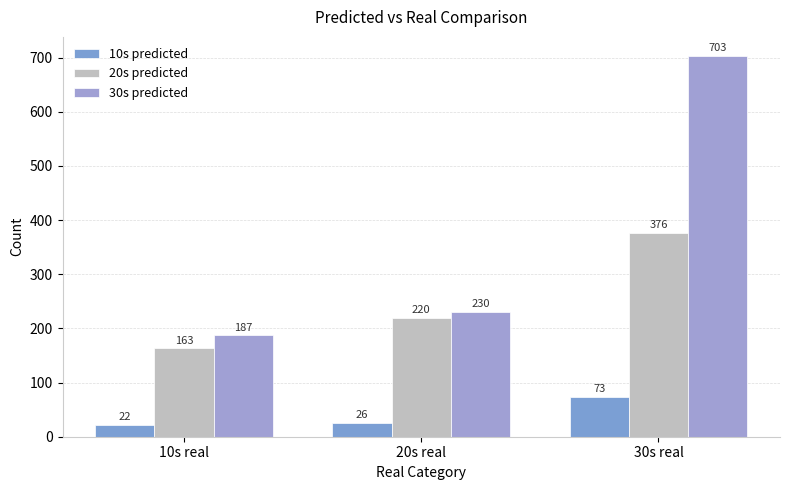

Is the value of 10s predicted at 30s real greater than the value of 20s predicted at 20s real?

No